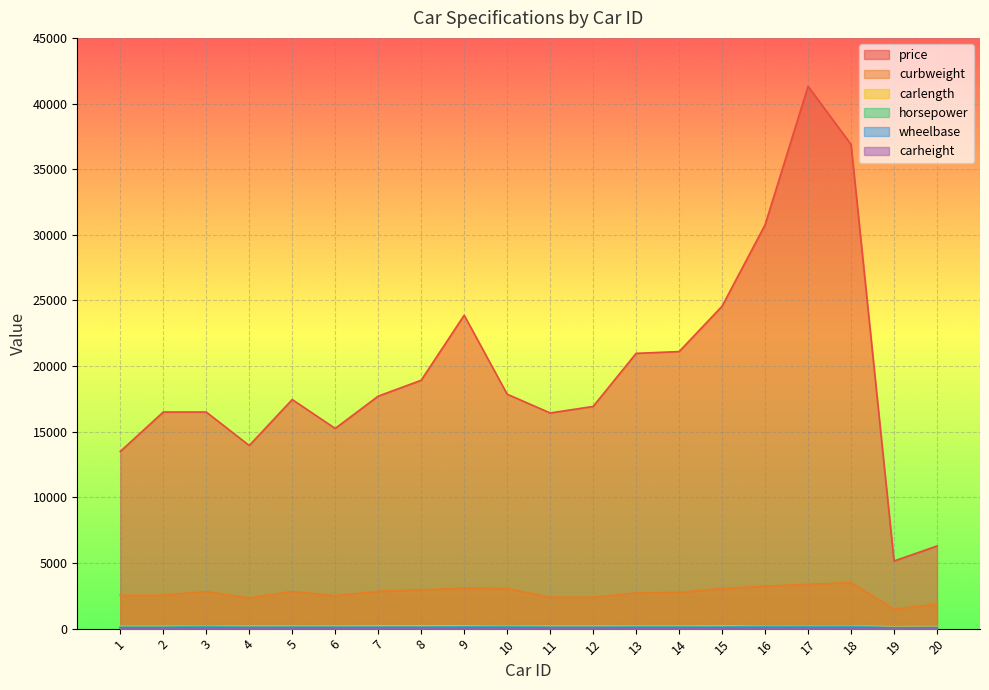

At which category does price reach its first local peak?

5